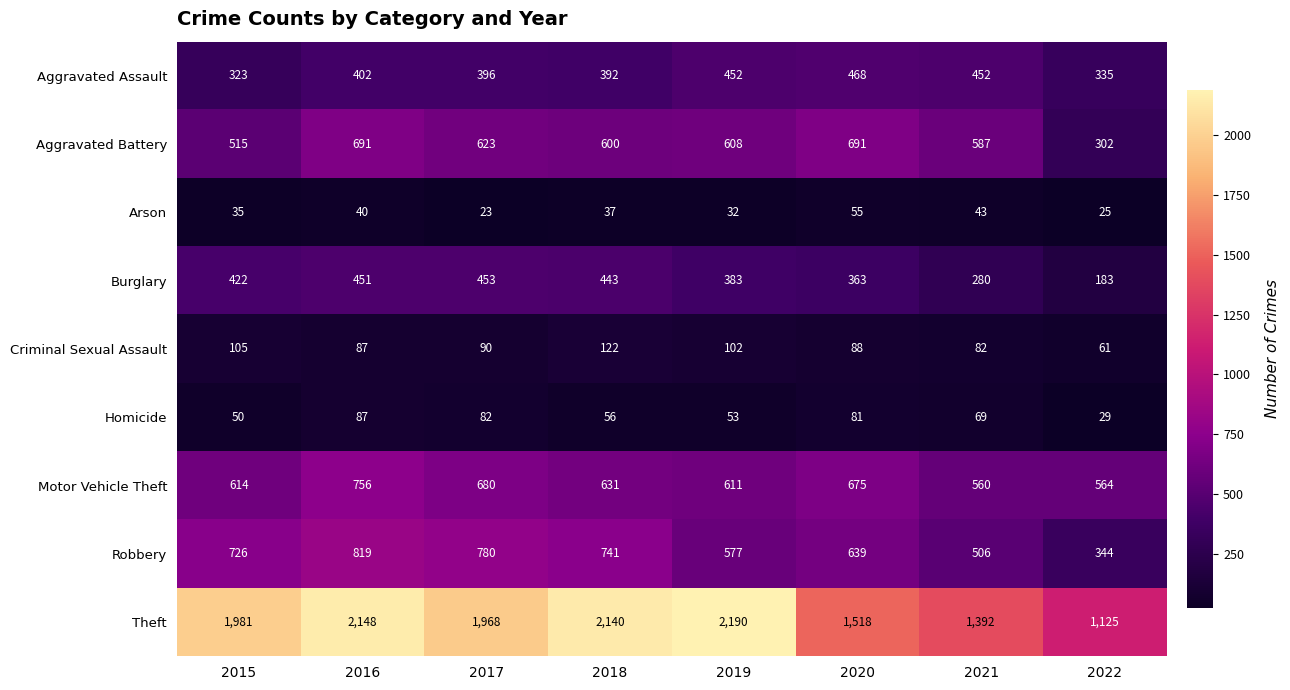

Which series has the largest range (max minus min)?

Theft